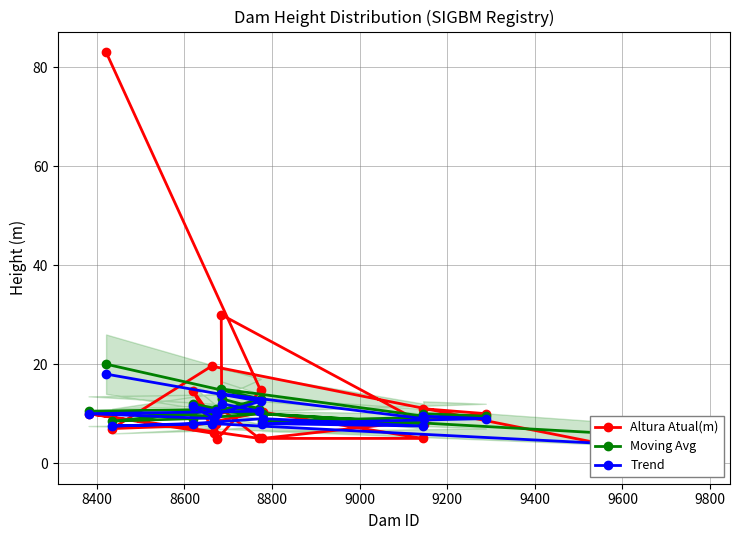

What is the difference between the maximum and minimum values in the Moving Avg series?

15.0